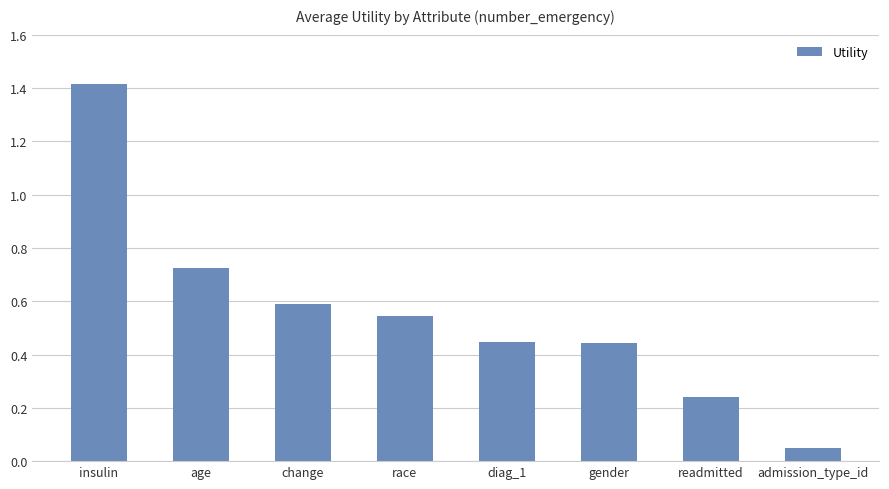

What position from the left is gender?

6